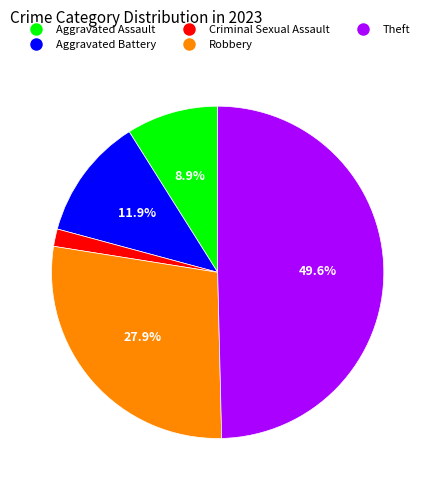

To the nearest percent, what is the combined percentage of Aggravated Battery and Aggravated Assault?

21%